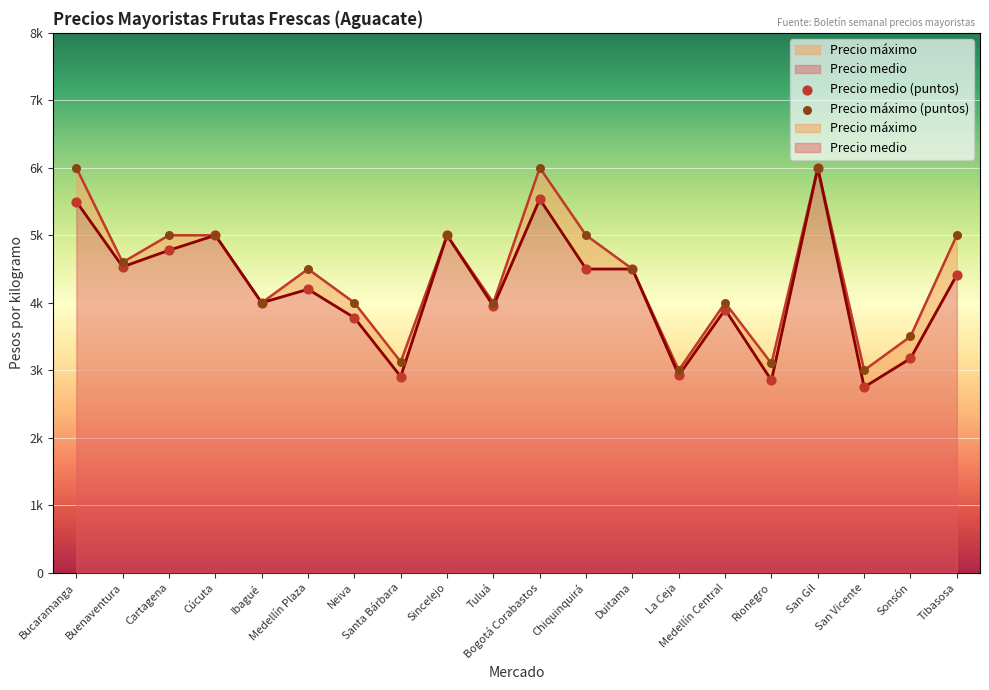

Which series contains the highest Y value?

Precio medio